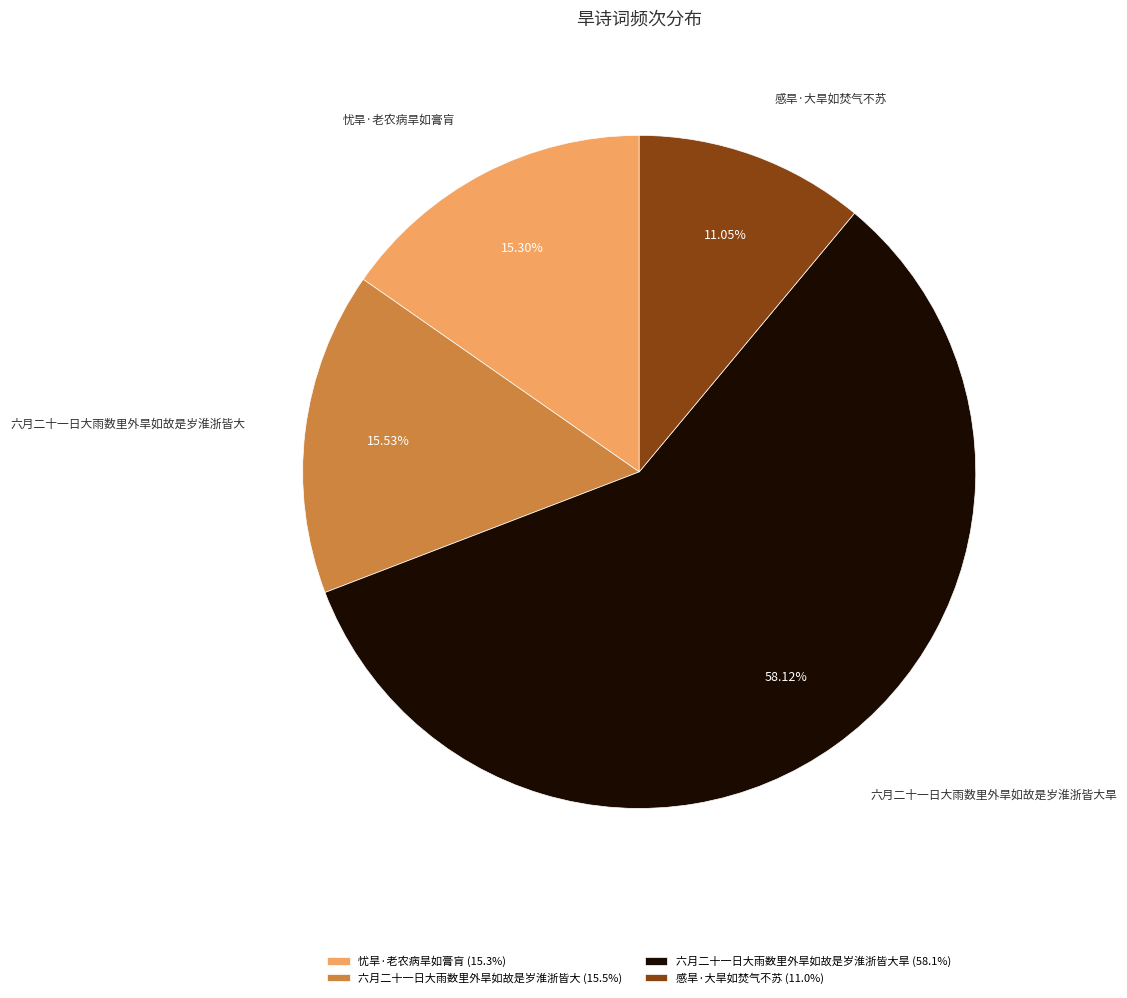

Count the number of slices in the pie.

4